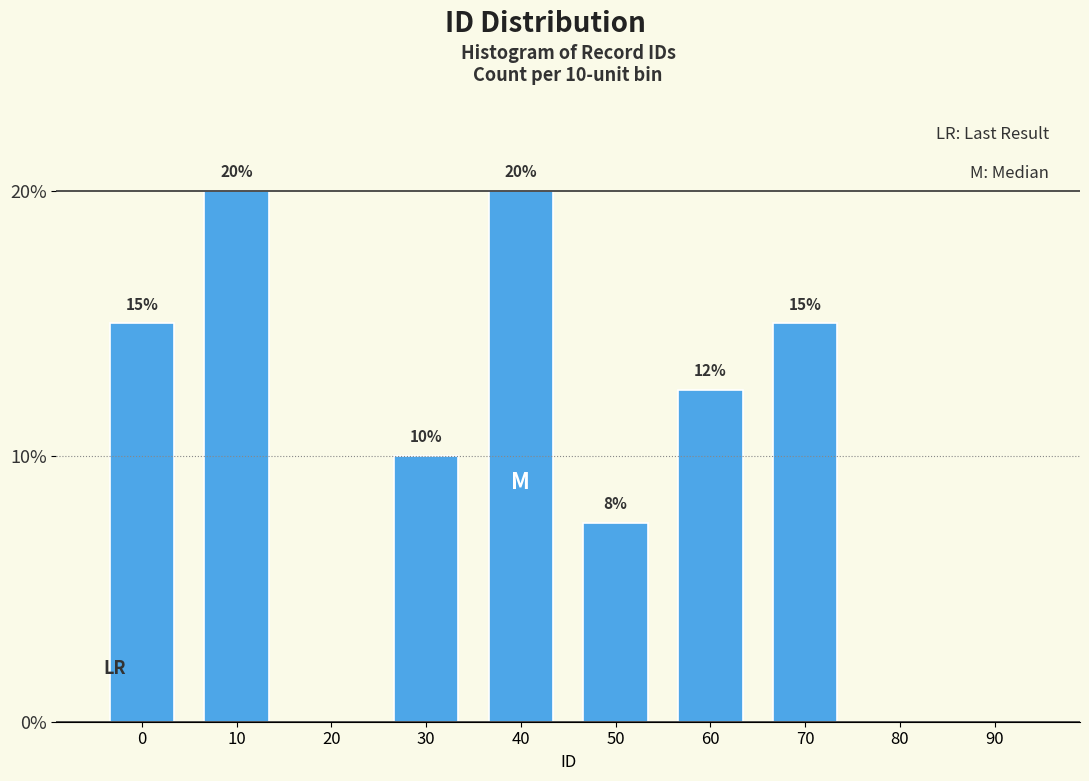

Which has a higher value, 70 or 10?

10